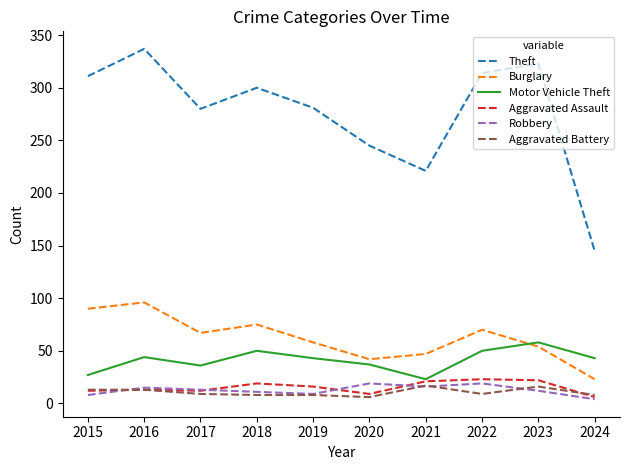

What are all the series names shown in the legend?

Theft, Burglary, Motor Vehicle Theft, Aggravated Assault, Robbery, Aggravated Battery